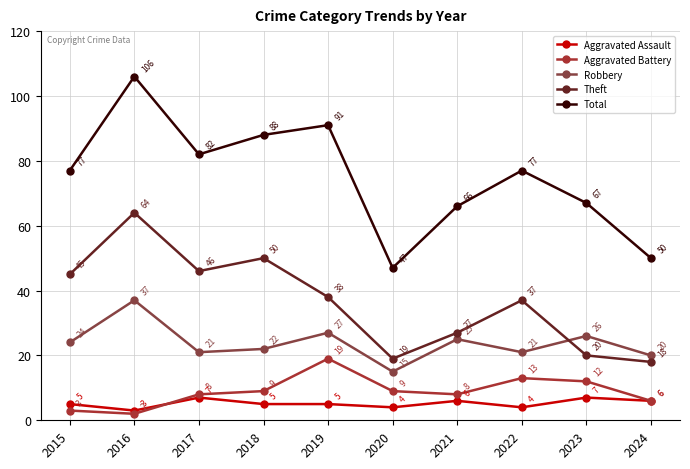

True or false: Robbery has a value of 27 at 2019.

True